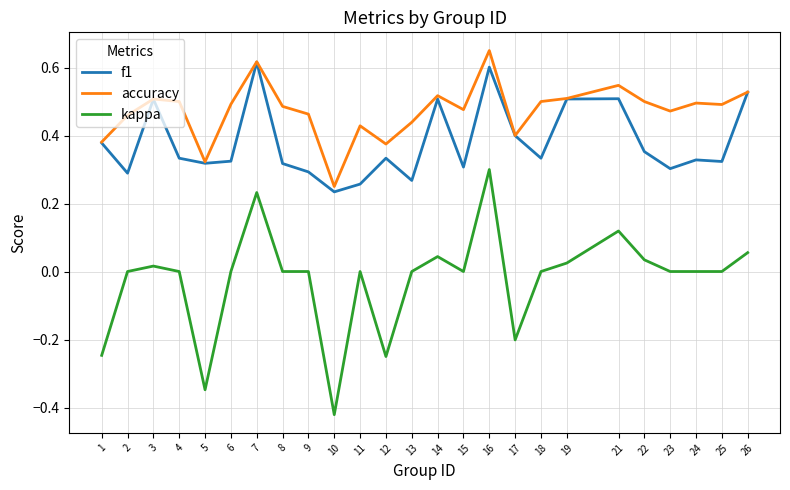

The f1 series shows 0.9 at 16. True or false?

False